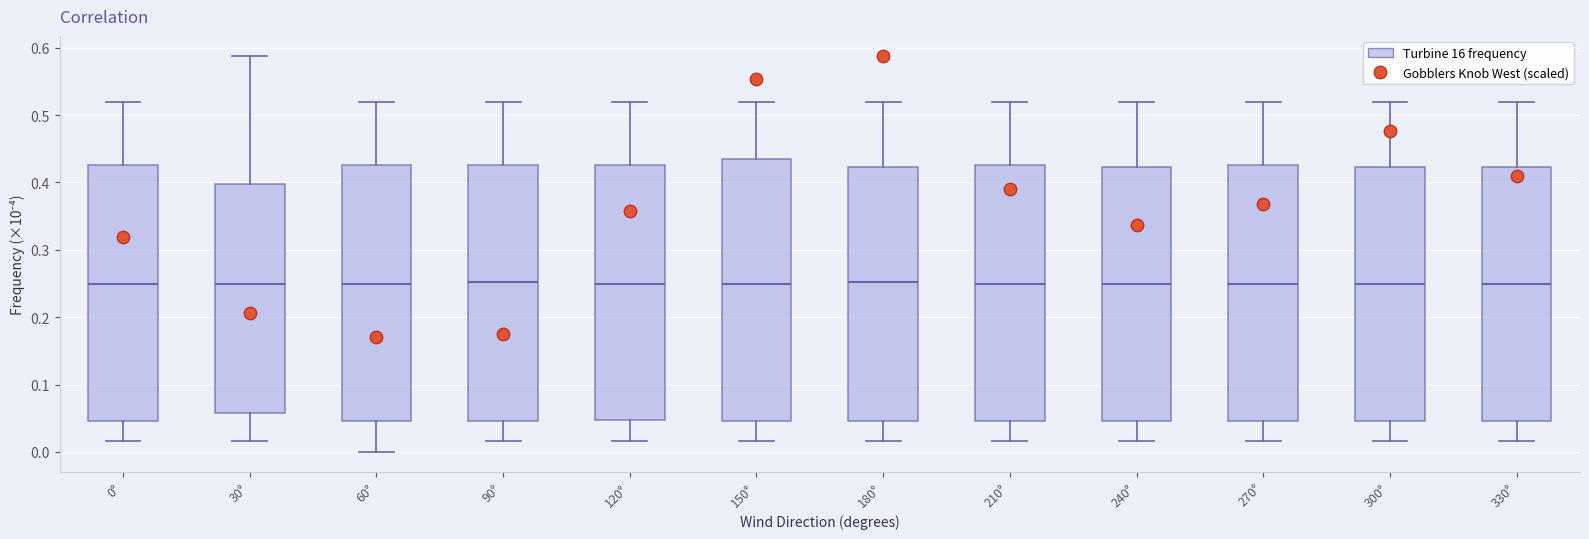

Reading left to right, read every box against the y-axis: the position of its median line, the range the box covers, and the ends of its whiskers. The values are not printed on the chart, so give them approximately, as read against the axis.

0°: median 0.25, box 0.05 to 0.43, whiskers 0.02 to 0.52
30°: median 0.25, box 0.06 to 0.40, whiskers 0.02 to 0.59
60°: median 0.25, box 0.05 to 0.43, whiskers 0.00 to 0.52
90°: median 0.25, box 0.05 to 0.43, whiskers 0.02 to 0.52
120°: median 0.25, box 0.05 to 0.43, whiskers 0.02 to 0.52
150°: median 0.25, box 0.05 to 0.43, whiskers 0.02 to 0.52
180°: median 0.25, box 0.05 to 0.42, whiskers 0.02 to 0.52
210°: median 0.25, box 0.05 to 0.43, whiskers 0.02 to 0.52
240°: median 0.25, box 0.05 to 0.42, whiskers 0.02 to 0.52
270°: median 0.25, box 0.05 to 0.43, whiskers 0.02 to 0.52
300°: median 0.25, box 0.05 to 0.42, whiskers 0.02 to 0.52
330°: median 0.25, box 0.05 to 0.42, whiskers 0.02 to 0.52